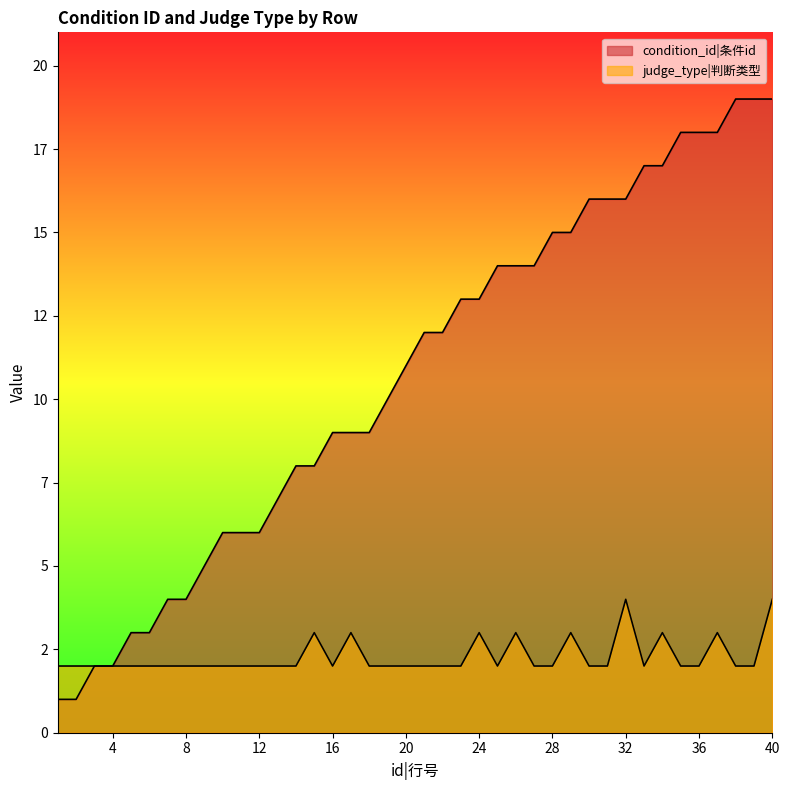

At how many categories does at least one series exceed 12?

18